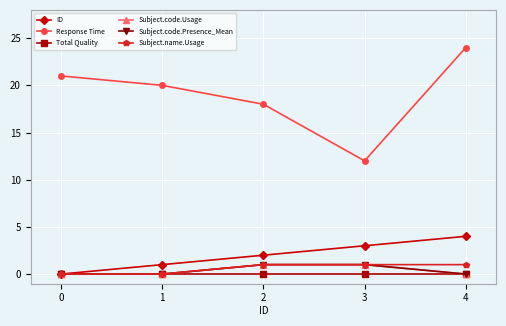

At 1, list the series in order from largest to smallest.

Response Time, ID, Total Quality, Subject.code.Usage, Subject.code.Presence_Mean, Subject.name.Usage